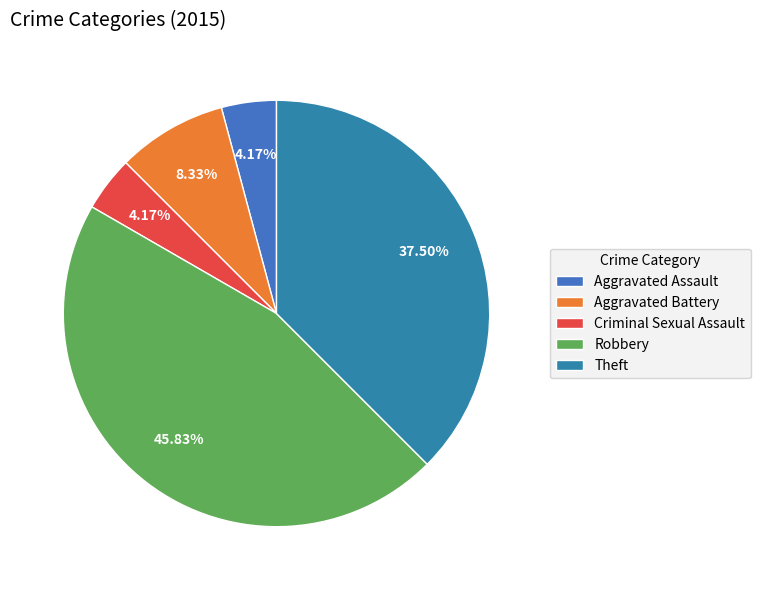

How many slices are in this pie chart?

5